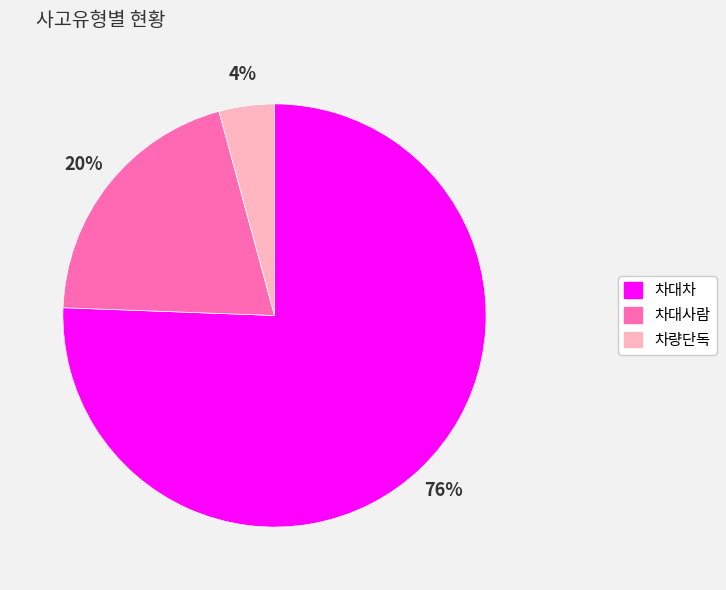

Which has a higher value, 차대사람 or 차량단독?

차대사람